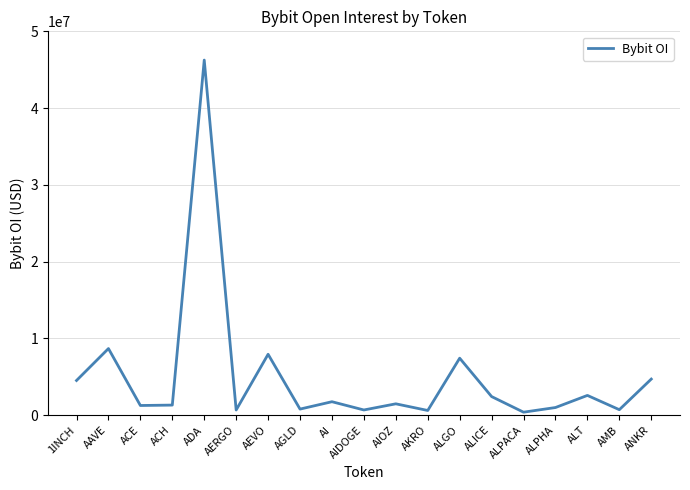

Where is the data nearest to the value 23323637?

AAVE